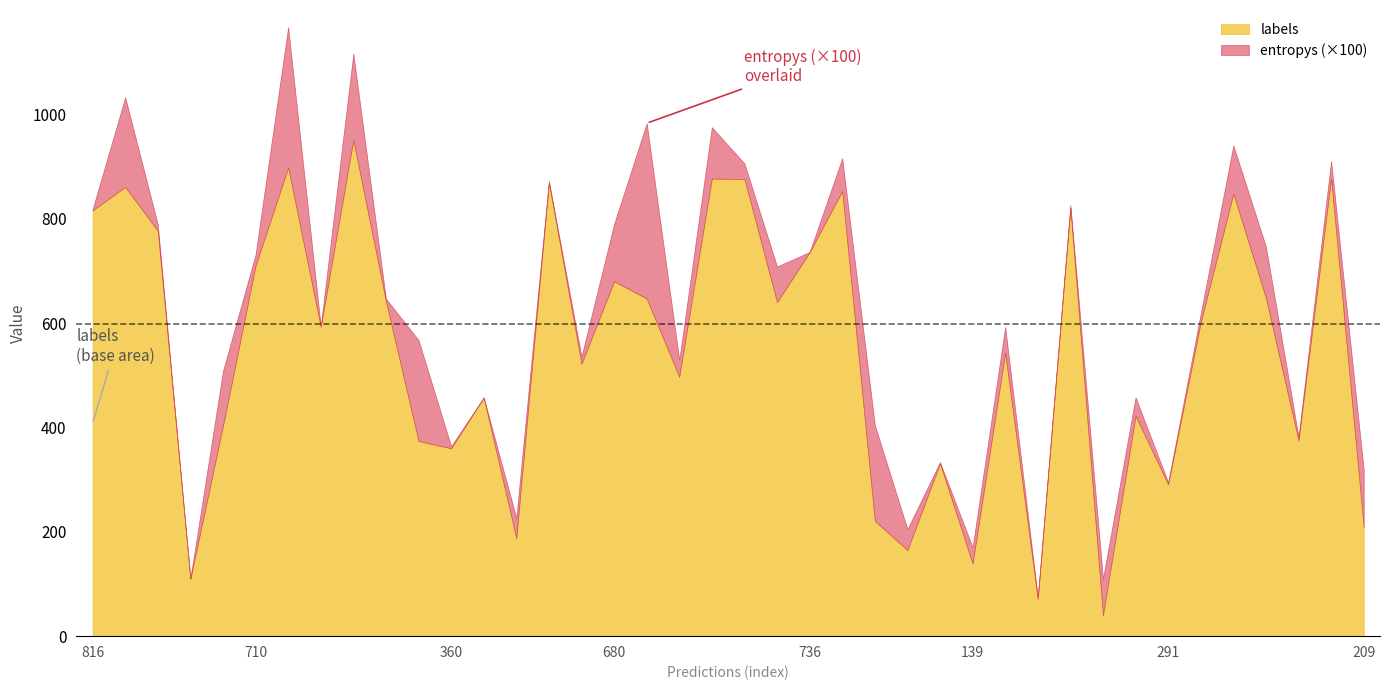

How many lines are shown in the chart?

2